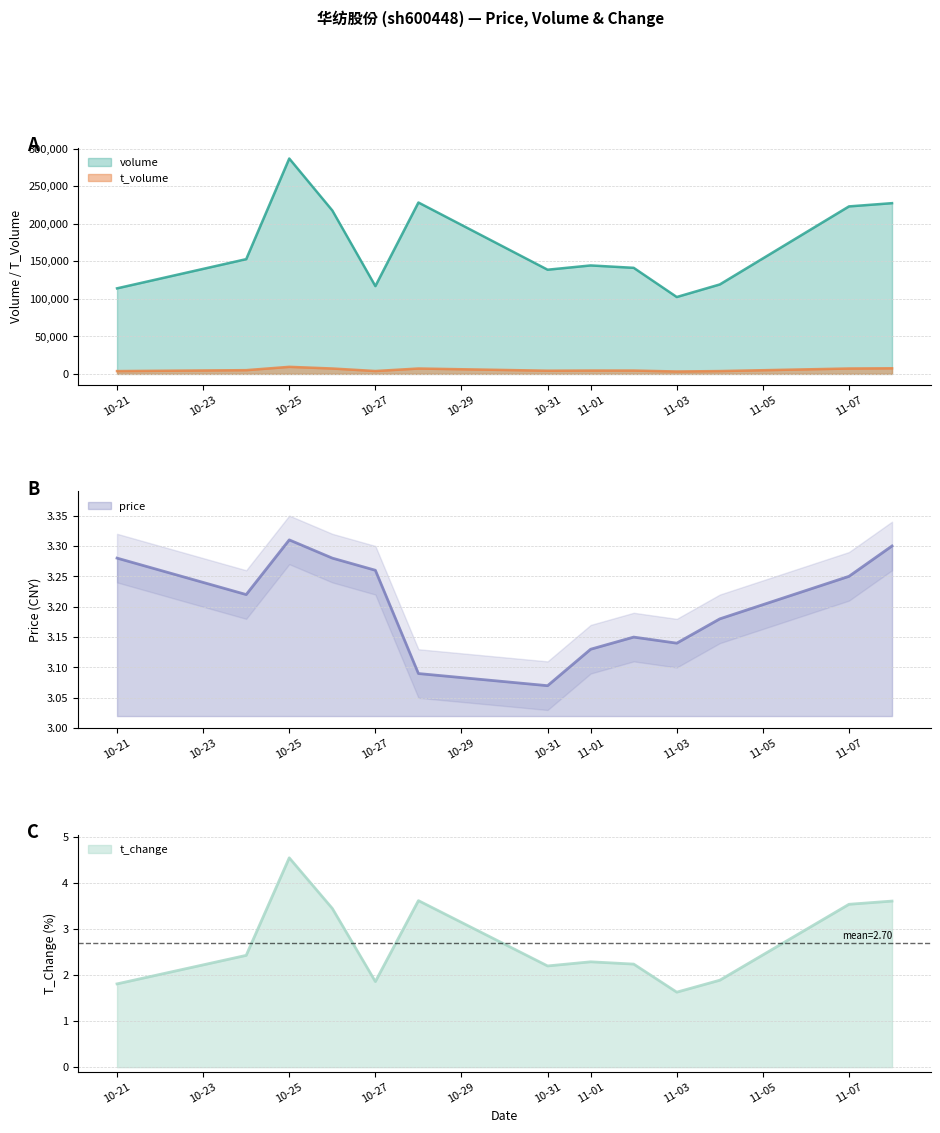

Is it true that price equals 4.4 at 11-01?

False